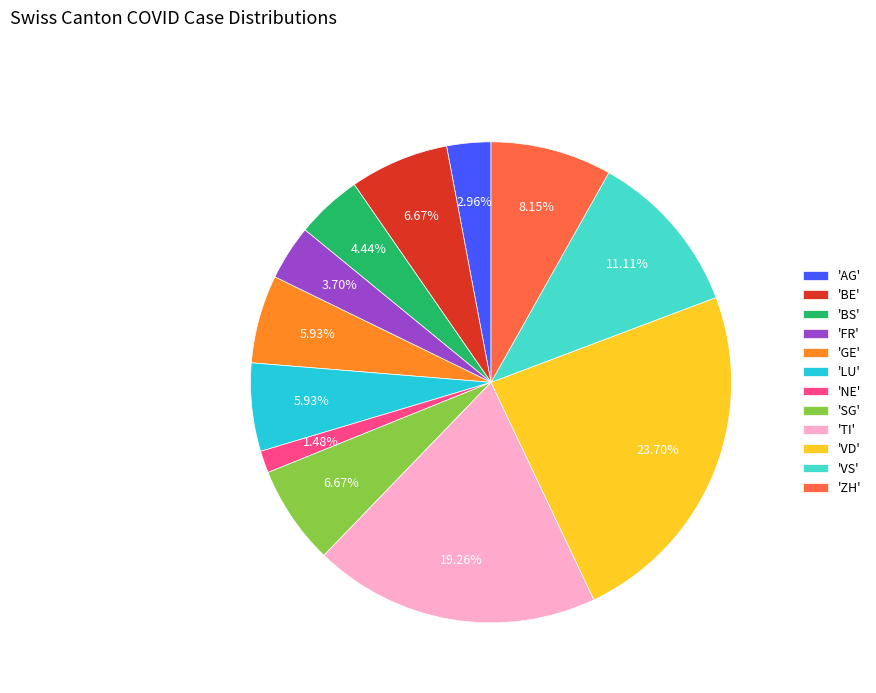

Between 'BS' and 'AG', which is larger?

'BS'